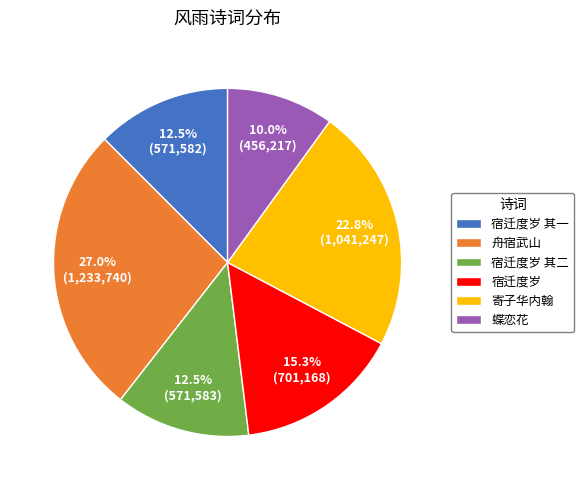

Does 宿迁度岁 其二 represent more than half of the total?

No